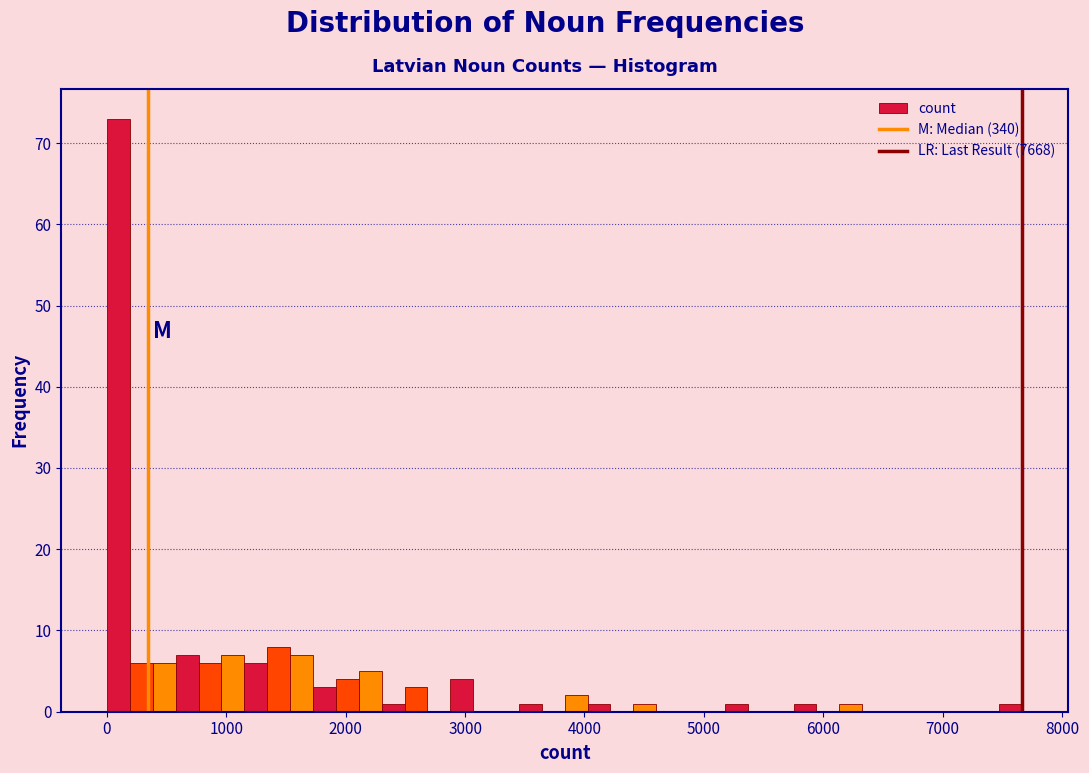

Around what value on the x-axis is the tallest bar? Give the approximate position of its centre, as read against the axis.

100